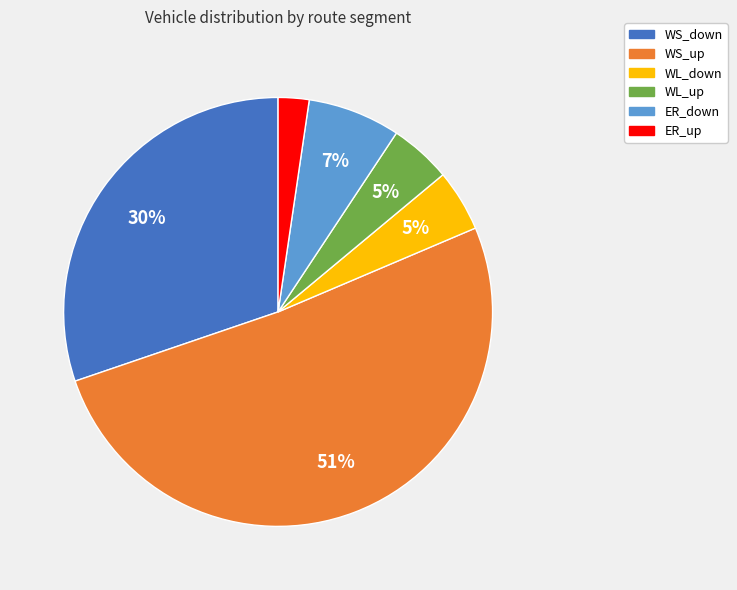

What is the largest slice in the pie chart?

WS_up